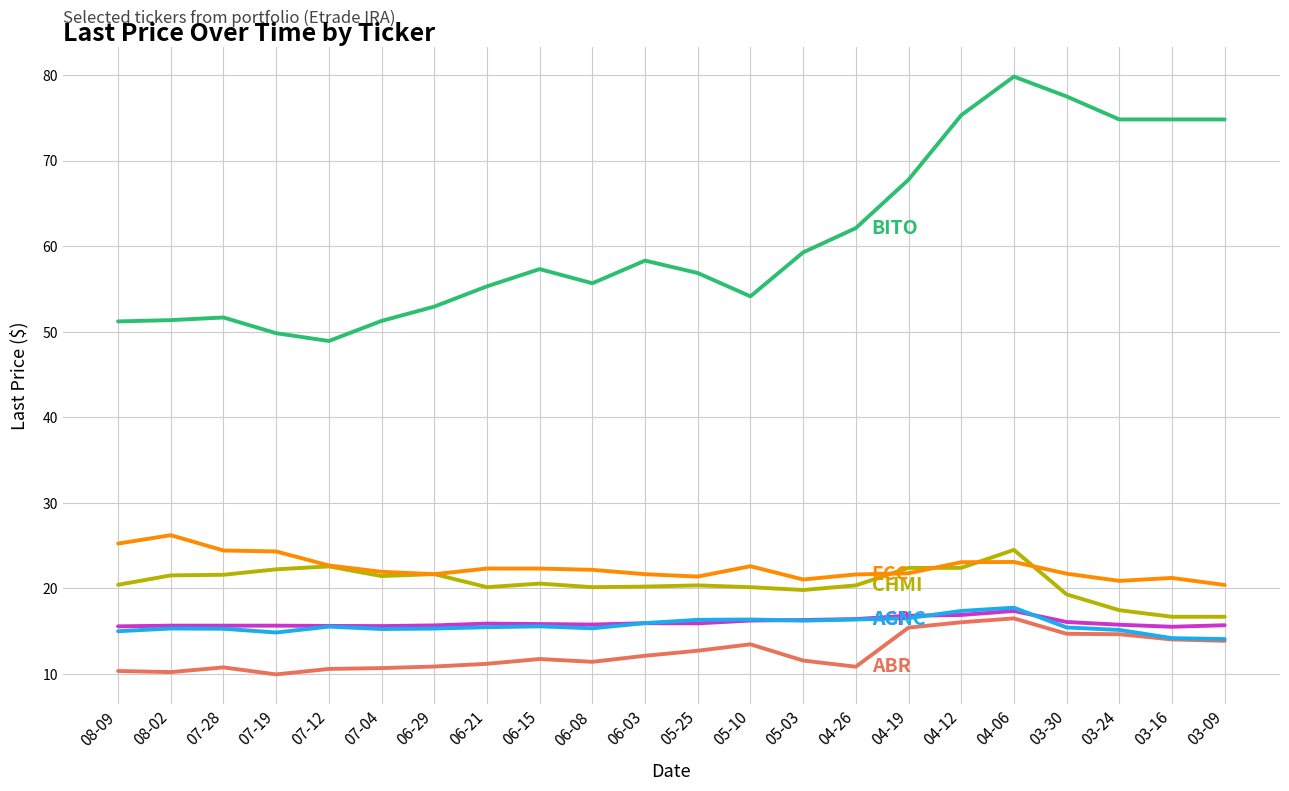

Does the chart have visible grid lines?

Yes